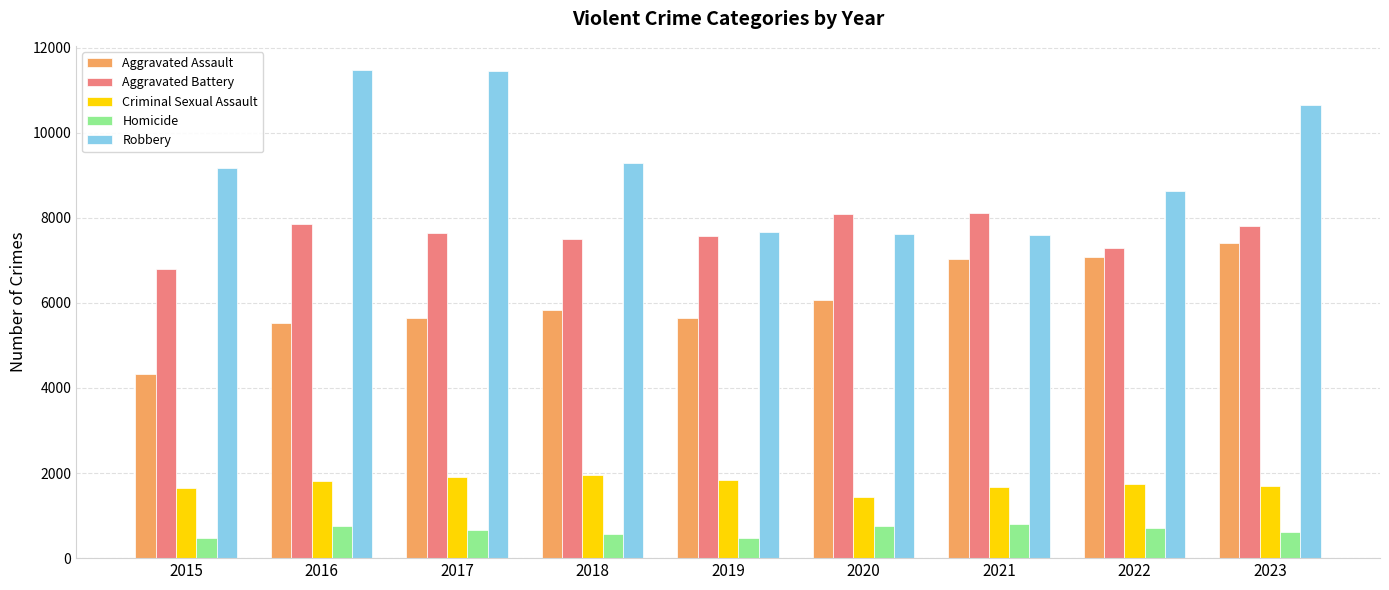

What value does the Aggravated Battery series have at 2017, to the nearest 10?

7640